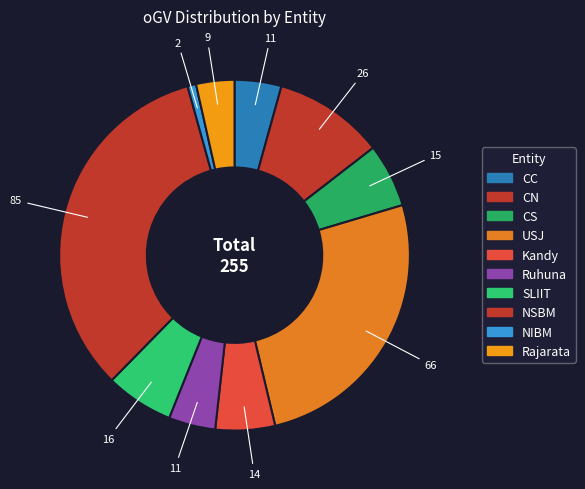

Count the number of slices in the pie.

10